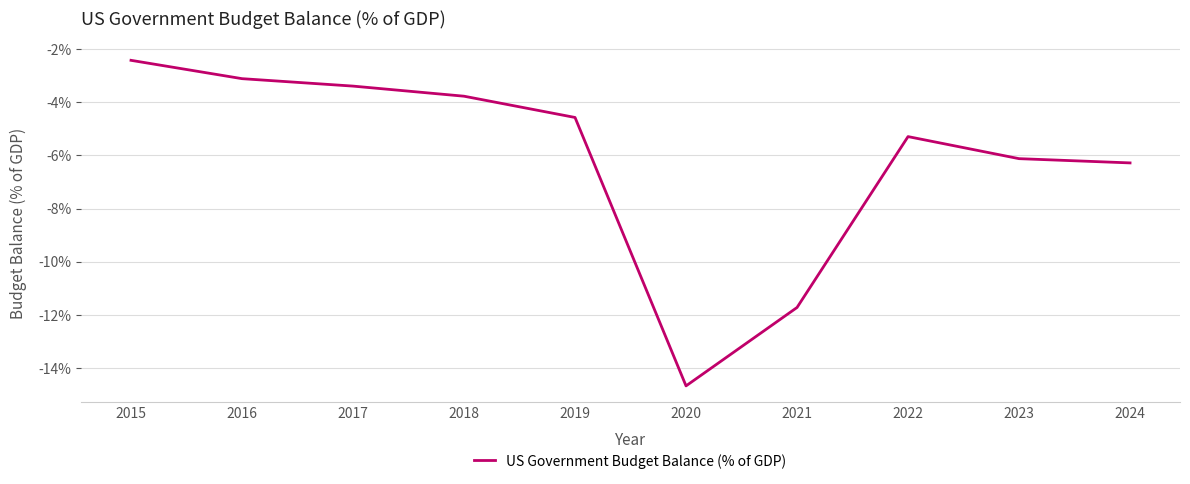

Does the chart display data point markers on the line(s)?

No